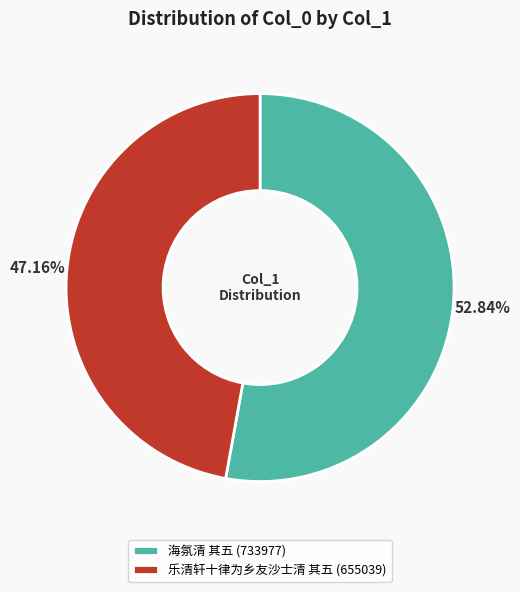

Do 乐清轩十律为乡友沙士清 其五 and 海氛清 其五 together represent more than half of the pie?

Yes